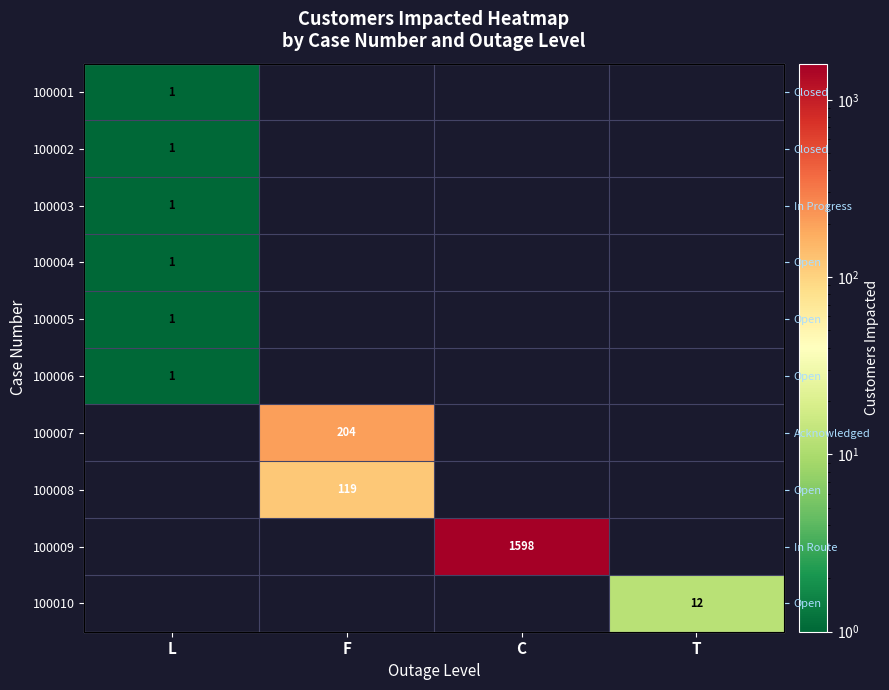

The value of 100005 at C is -1. True or false?

False